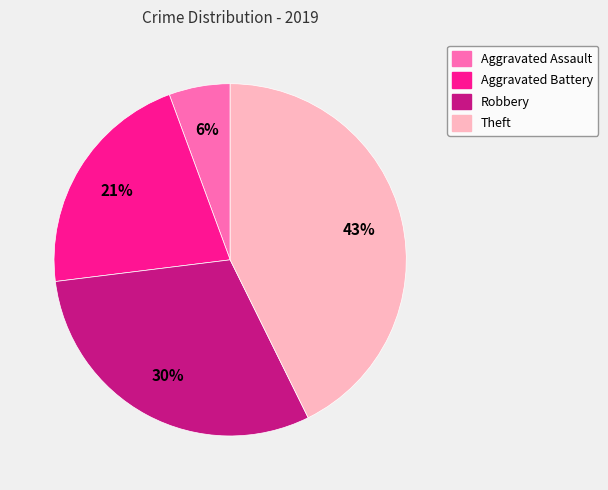

Which has a higher value, Aggravated Assault or Robbery?

Robbery